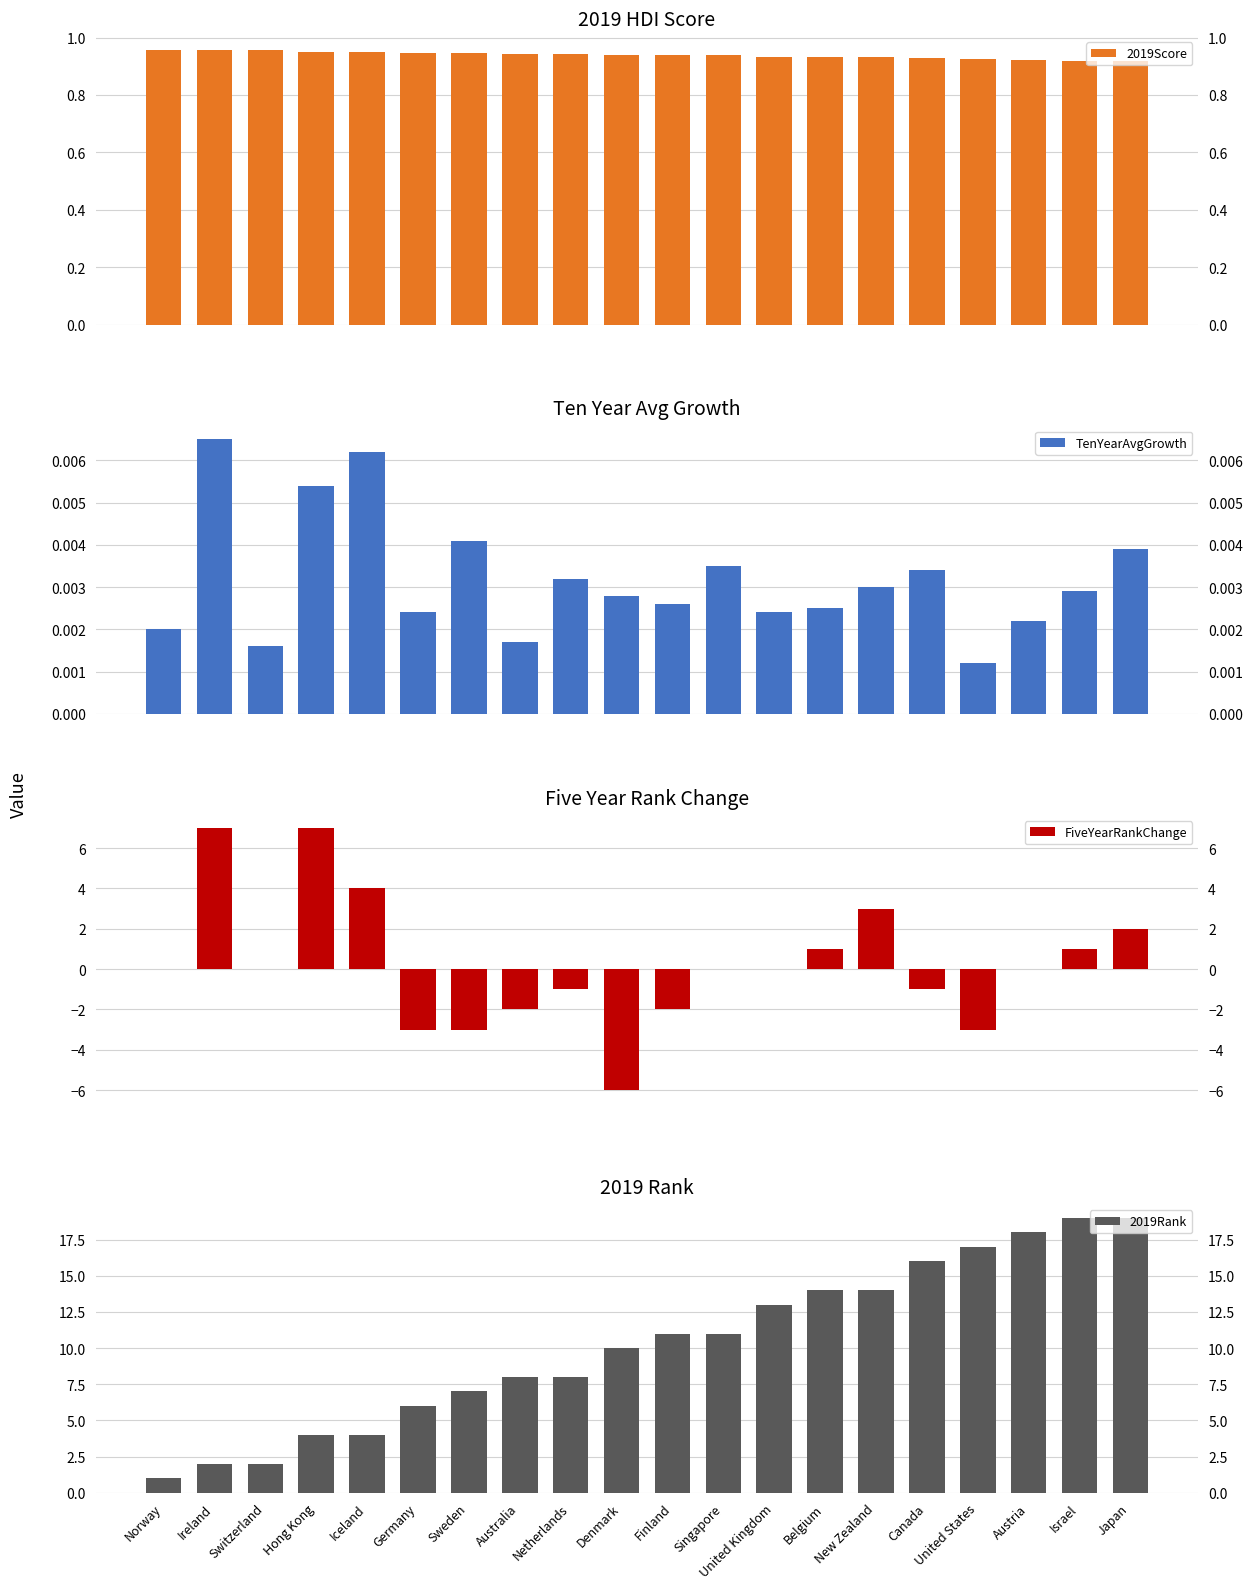

Read the 2019Rank value at Belgium.

14